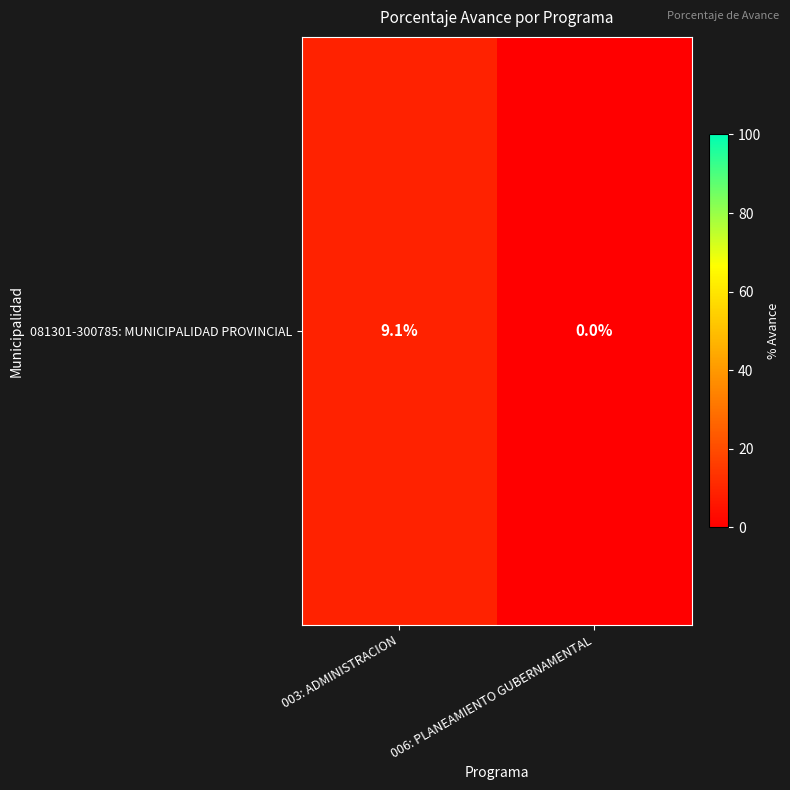

Reading left to right, transcribe all the data shown in this chart.

9.1	0.0